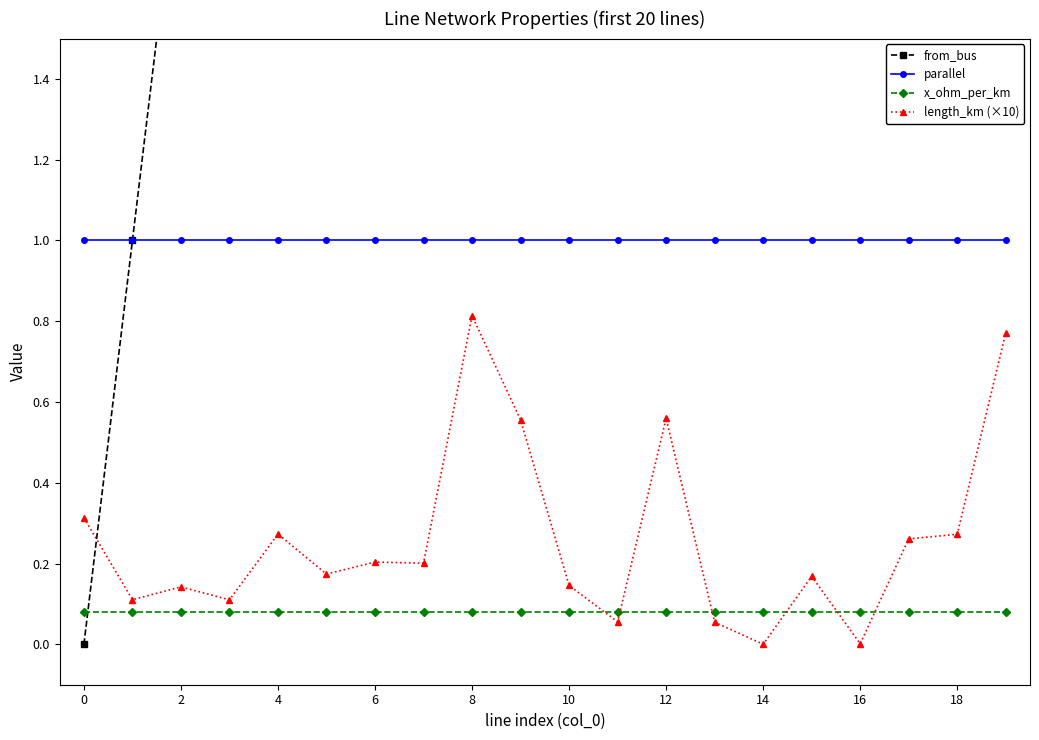

True or false: from_bus and length_km (×10) cross at least once.

True